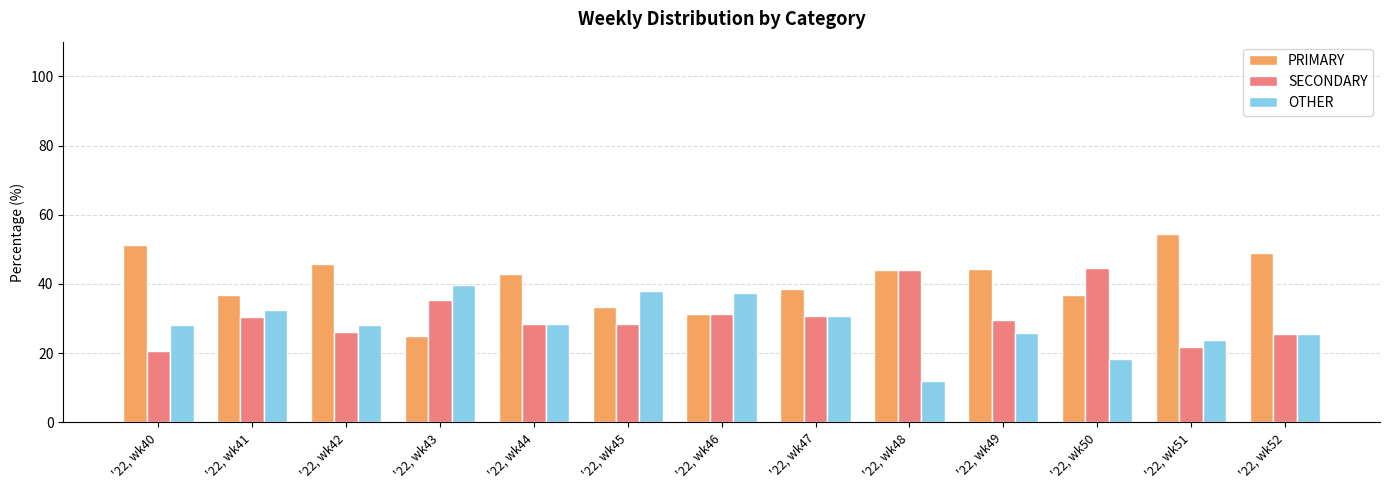

Rank the series at '22, wk45 from lowest to highest value.

SECONDARY, PRIMARY, OTHER